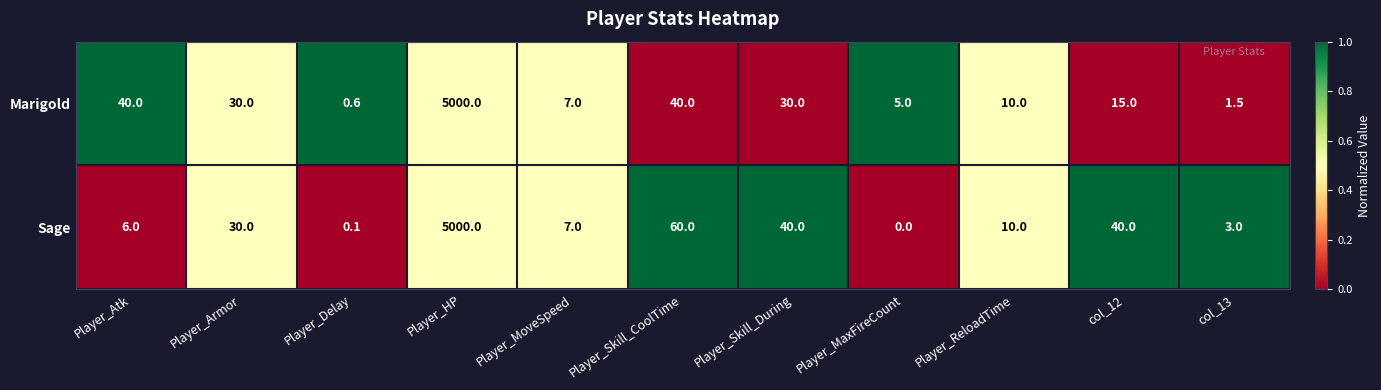

Is it true that Marigold equals 1867.5 at Player_HP?

False